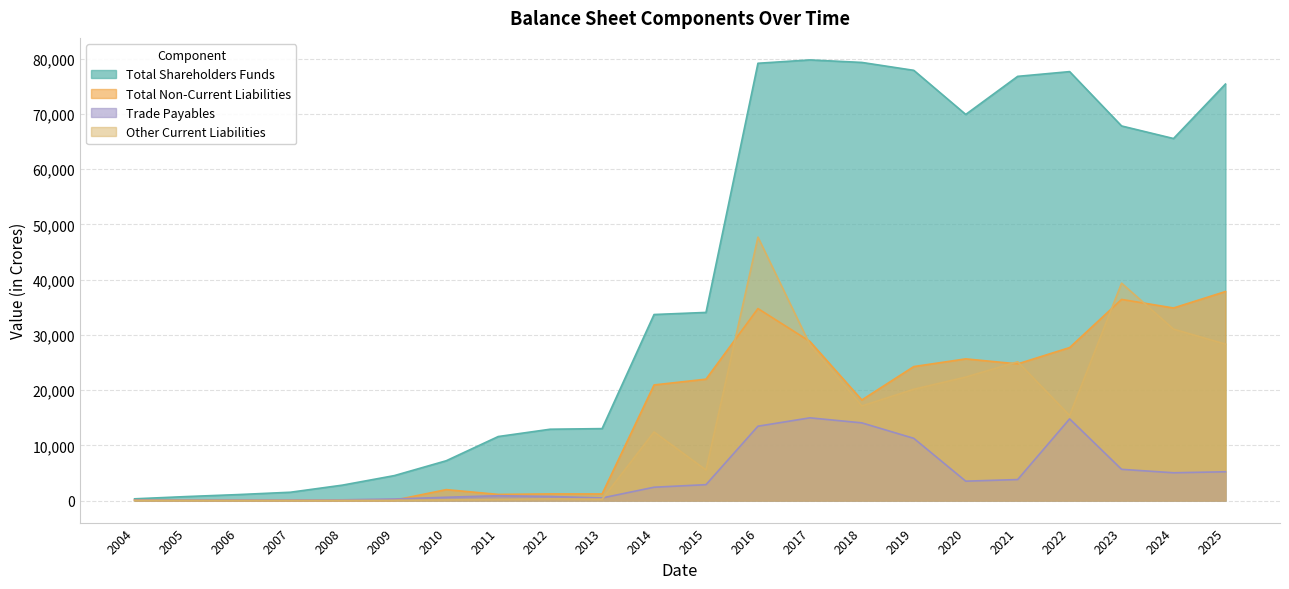

True or false: Trade Payables has more than 2 points higher than both neighbors.

True